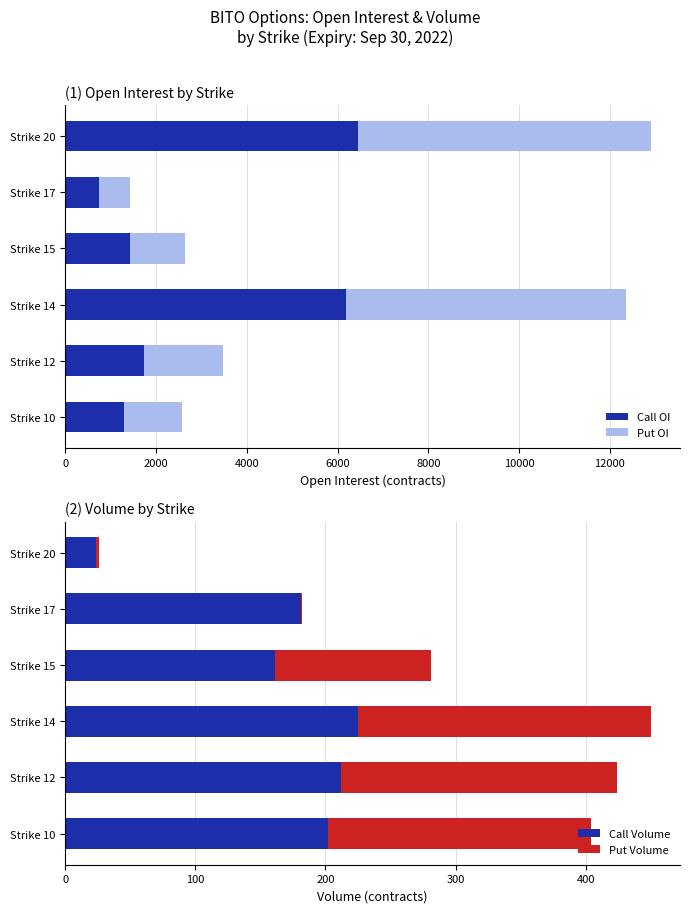

Does the chart contain stacked bars?

No